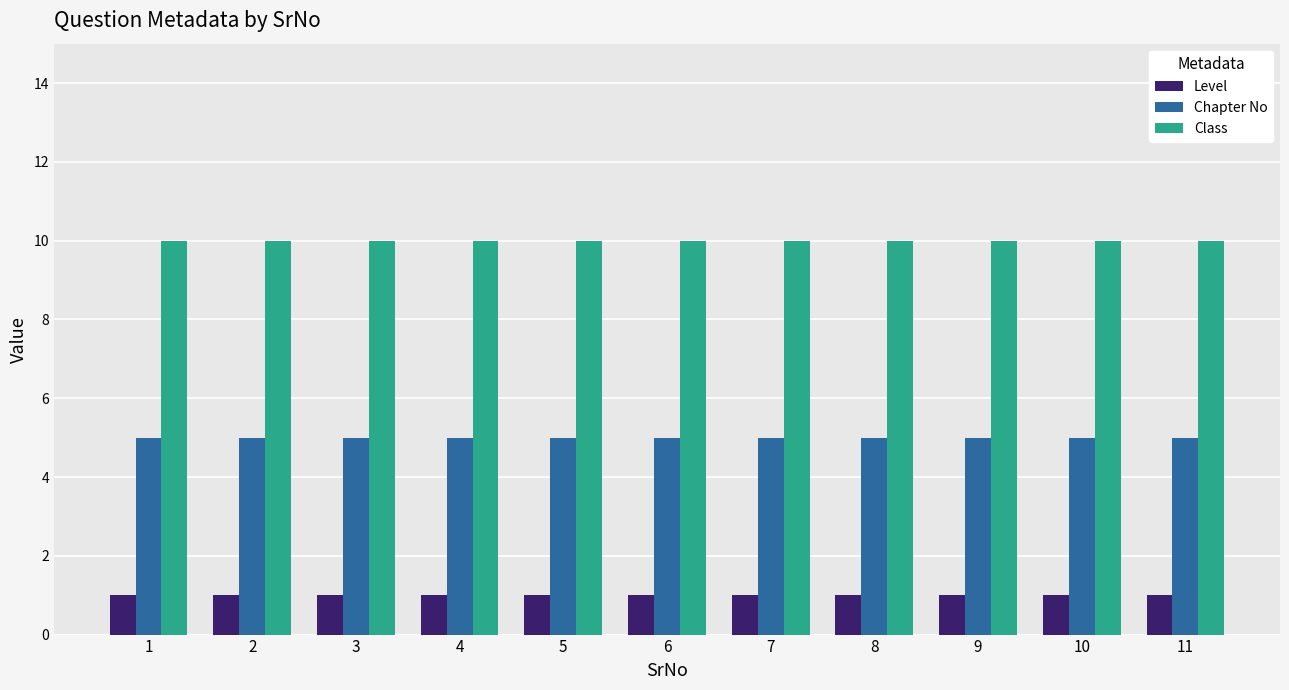

What is the spread (max minus min) of values at 1?

9